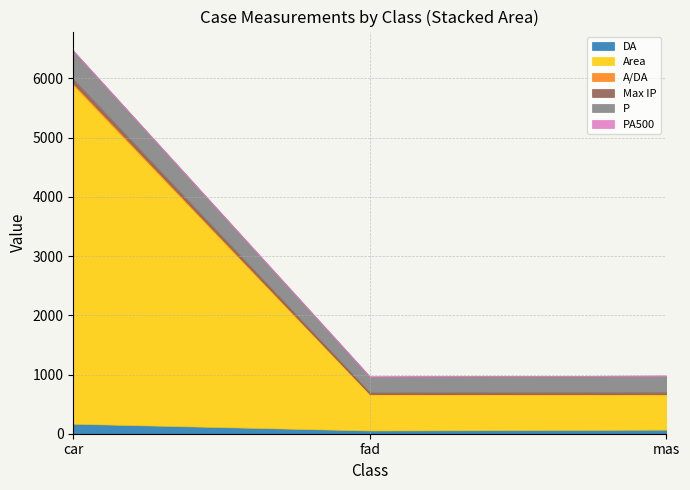

Is the value of P at mas greater than the value of PA500 at mas?

Yes